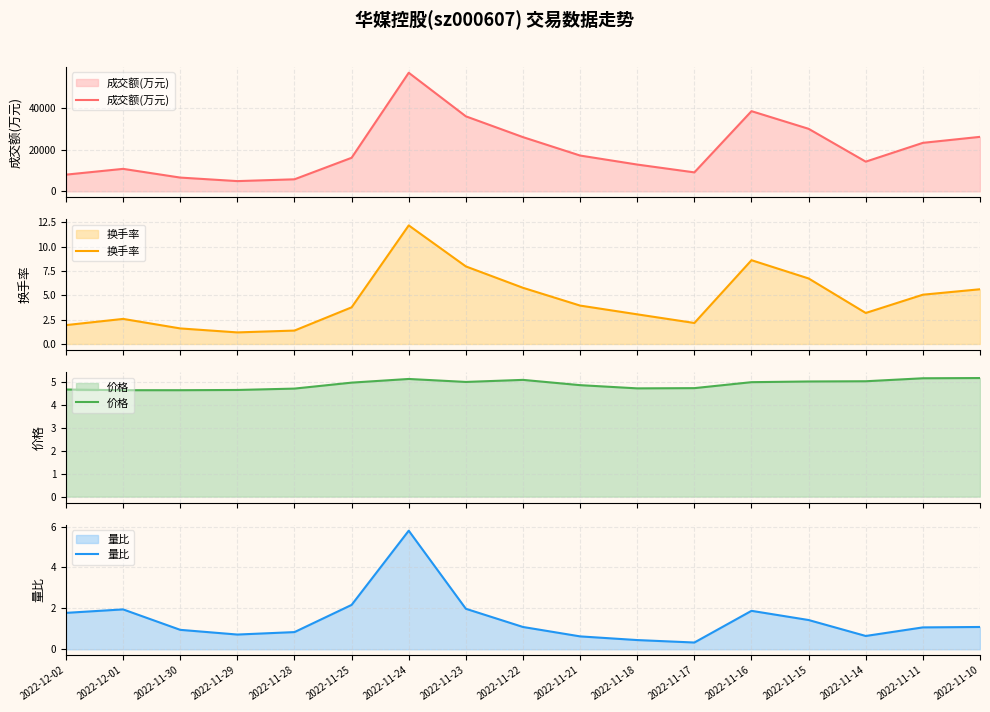

Which series has the widest spread of values?

成交额(万元)